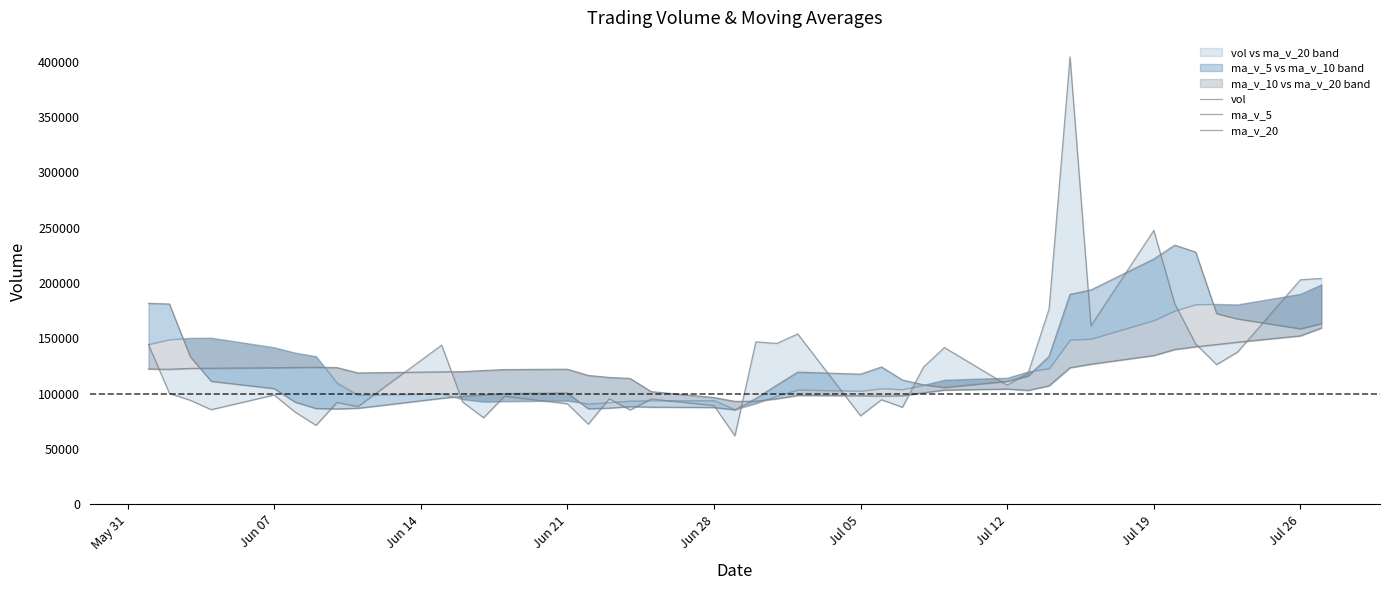

How many data points in ma_v_20 are above 120958?

20